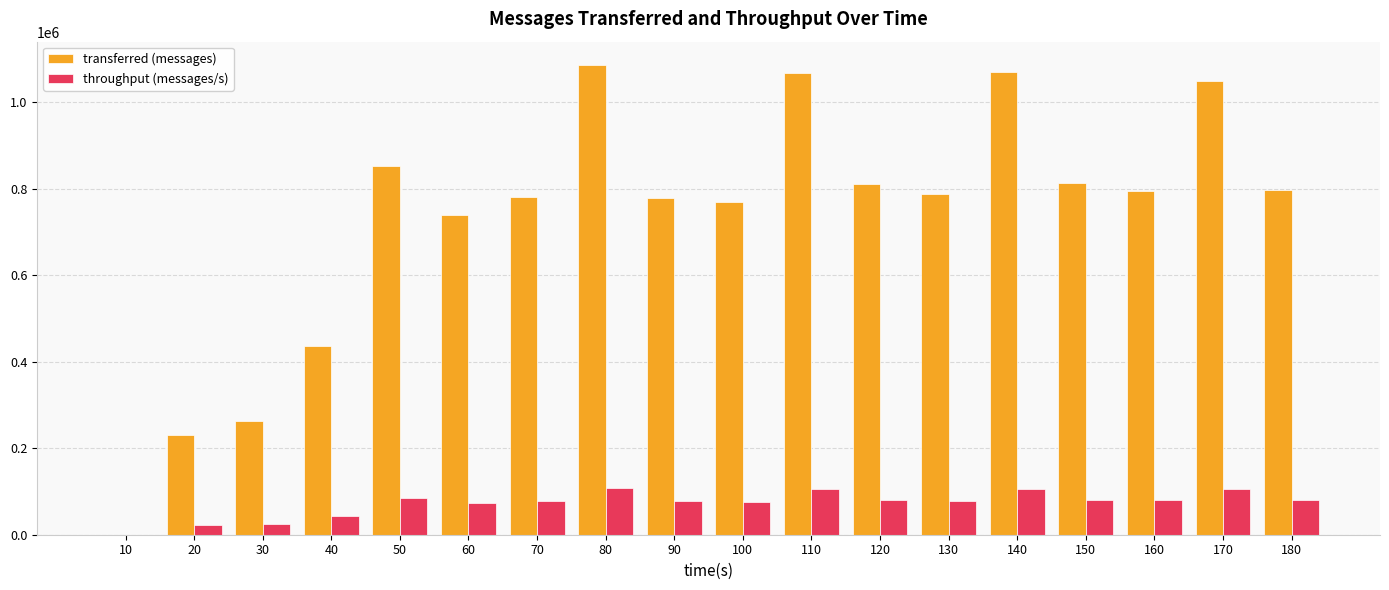

How many groups of bars are there?

18